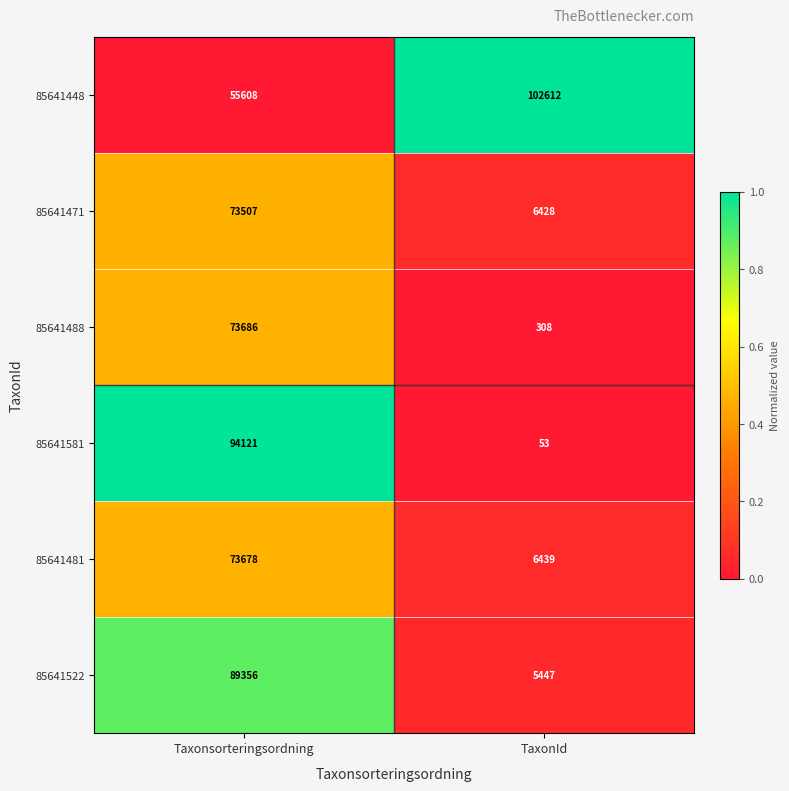

Reading right to left, list all the values displayed in this chart.

85641448: 102612	55608
85641471: 6428	73507
85641488: 308	73686
85641581: 53	94121
85641481: 6439	73678
85641522: 5447	89356